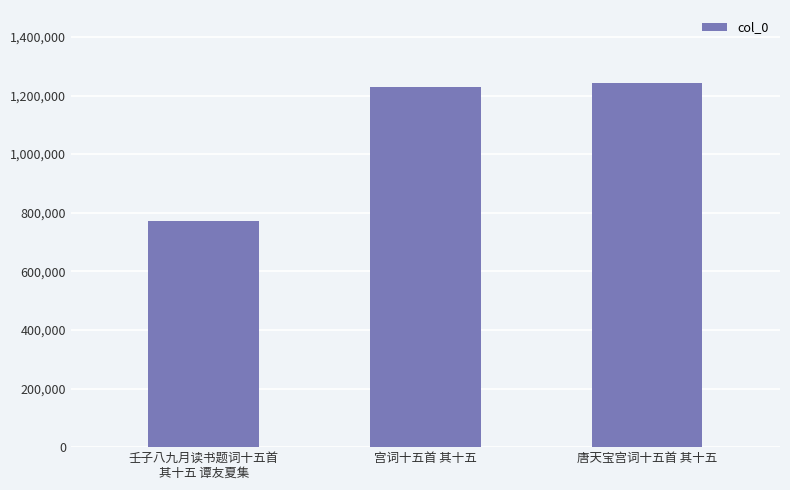

What is the sum of all values?

3244001